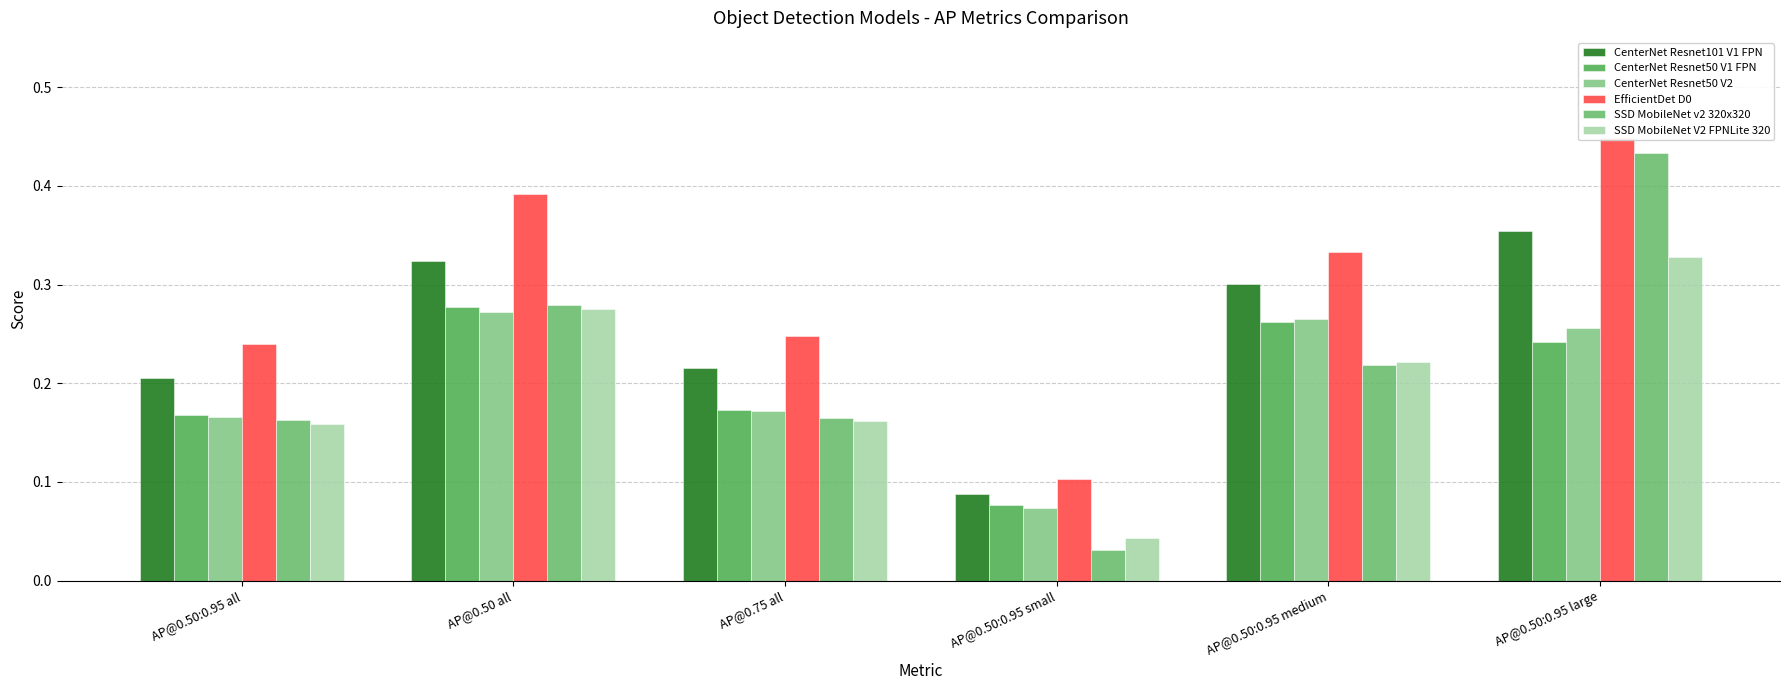

Between AP@0.50:0.95 small and AP@0.50:0.95 large, which series saw the biggest shift?

SSD MobileNet v2 320x320